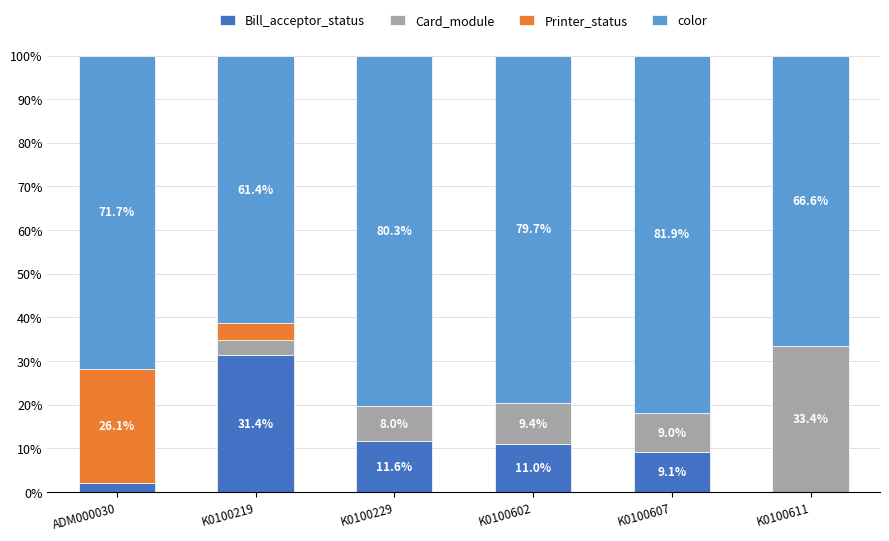

Count the number of categories in the chart.

6